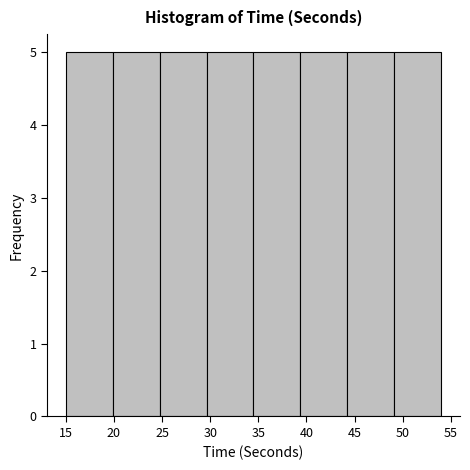

Reading left to right, transcribe this chart: for each bar, give the range it covers on the x-axis and its height. Neither the bar edges nor the heights are printed on the chart, so give them approximately, as read against the axes.

15.0 to 20.0: 5
20.0 to 25.0: 5
25.0 to 29.5: 5
29.5 to 34.5: 5
34.5 to 39.5: 5
39.5 to 44.5: 5
44.5 to 49.0: 5
49.0 to 54.0: 5